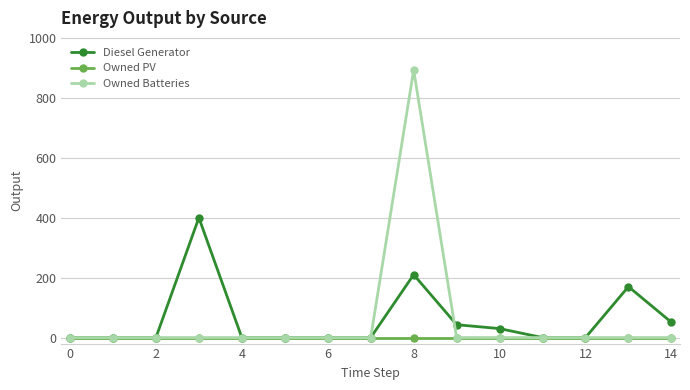

Which series has the largest range (max minus min)?

Owned Batteries